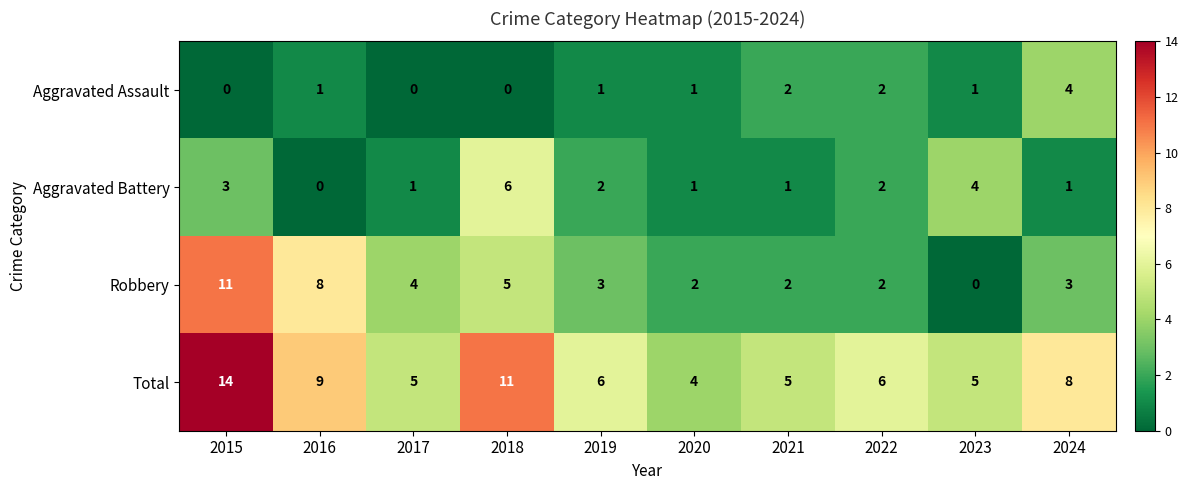

What is the difference between the maximum and minimum values in the Total series?

10